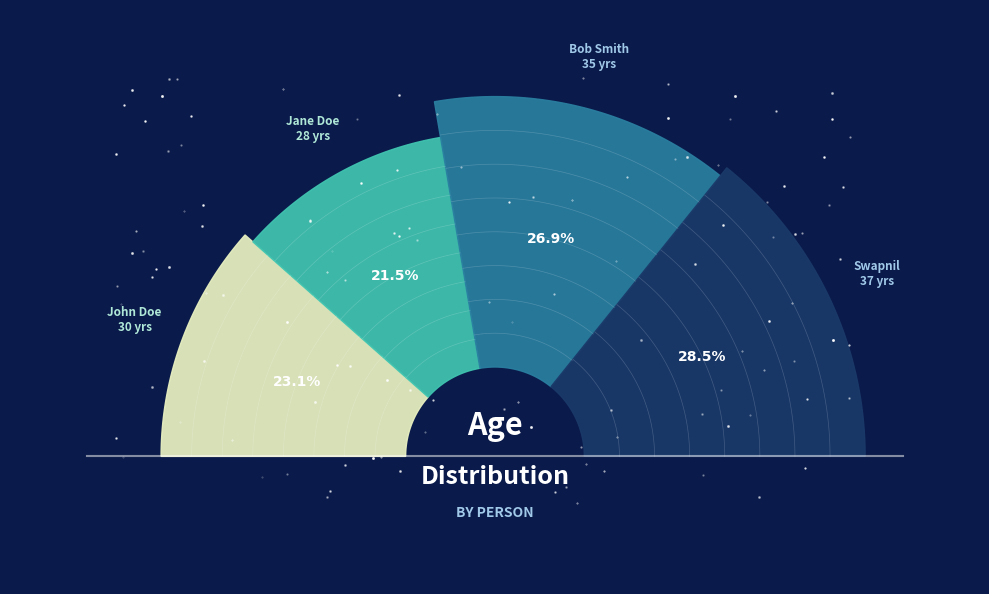

The John Doe slice represents 23% of the pie. True or false?

True